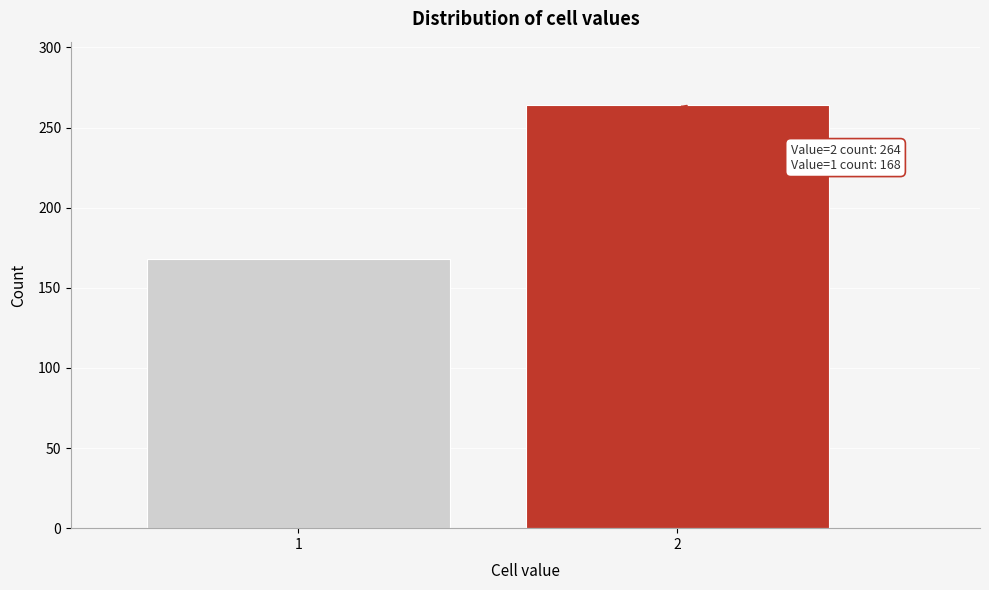

Reading right to left, extract all data points from this chart.

264	168